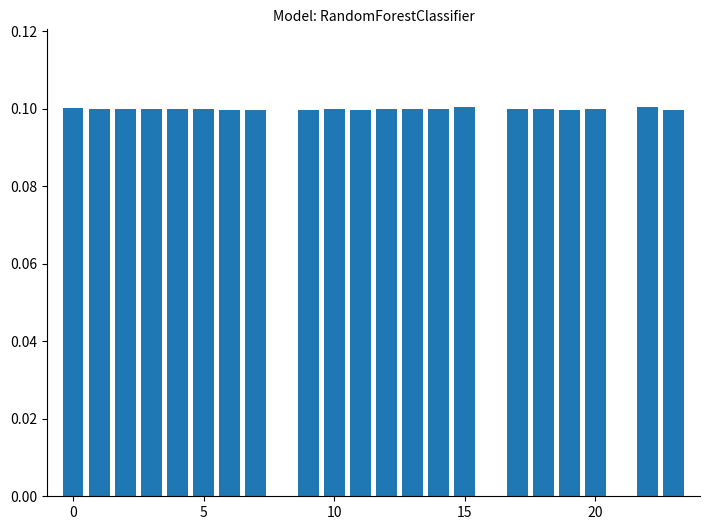

What is the value of the 18th bar from the left?

0.1